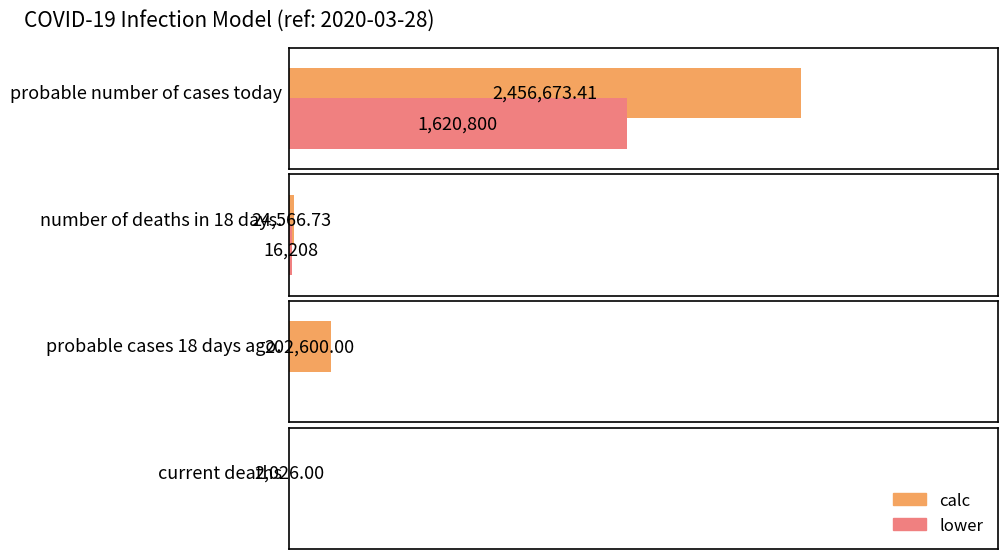

What is the label of the 2nd bar from the right?

probable cases 18 days ago.